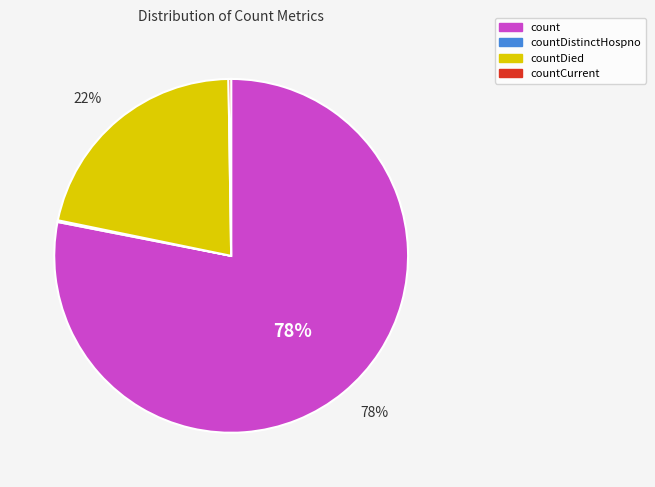

To the nearest percent, what is the average slice percentage?

25%